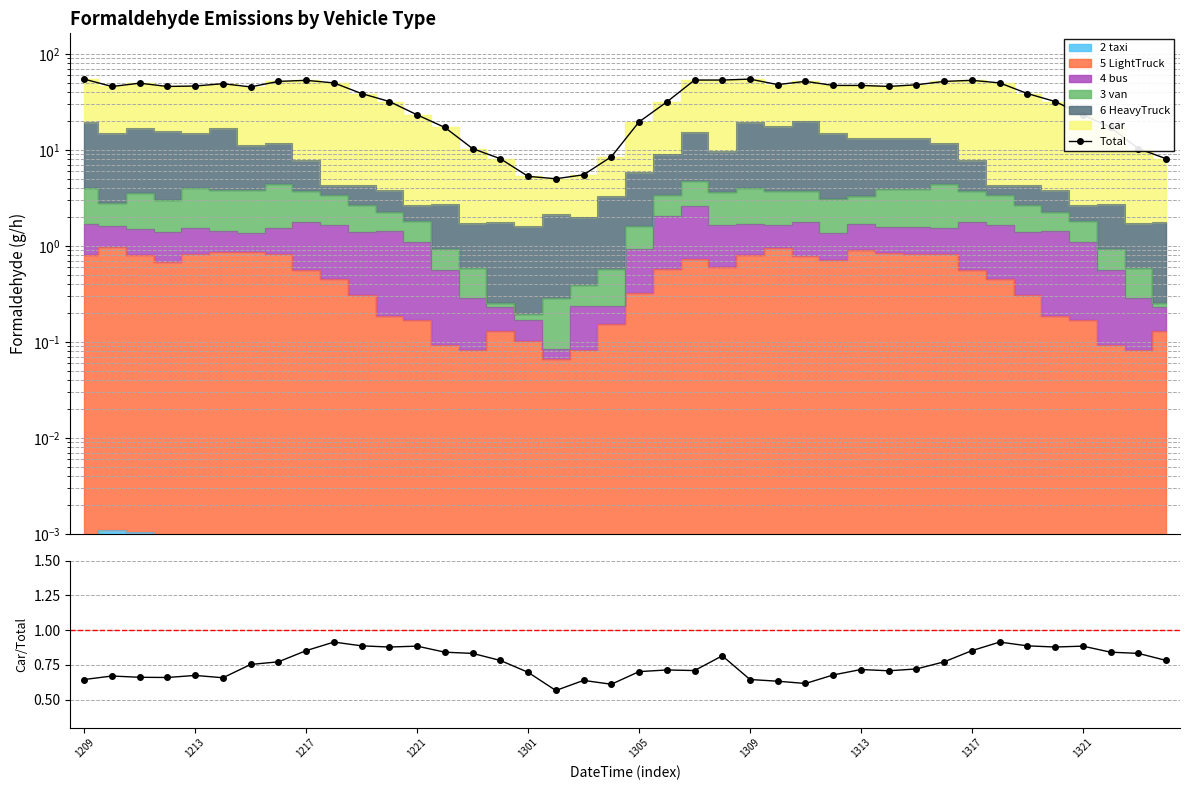

Which series has the largest total across all categories?

Total